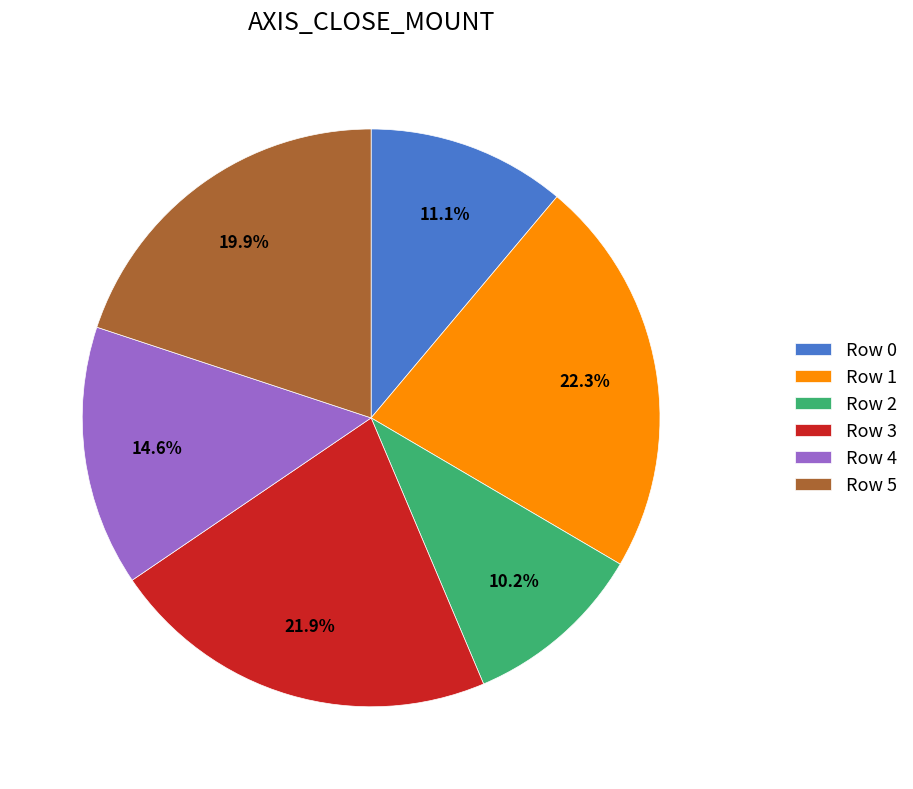

What is the smallest slice in the pie chart?

Row 2